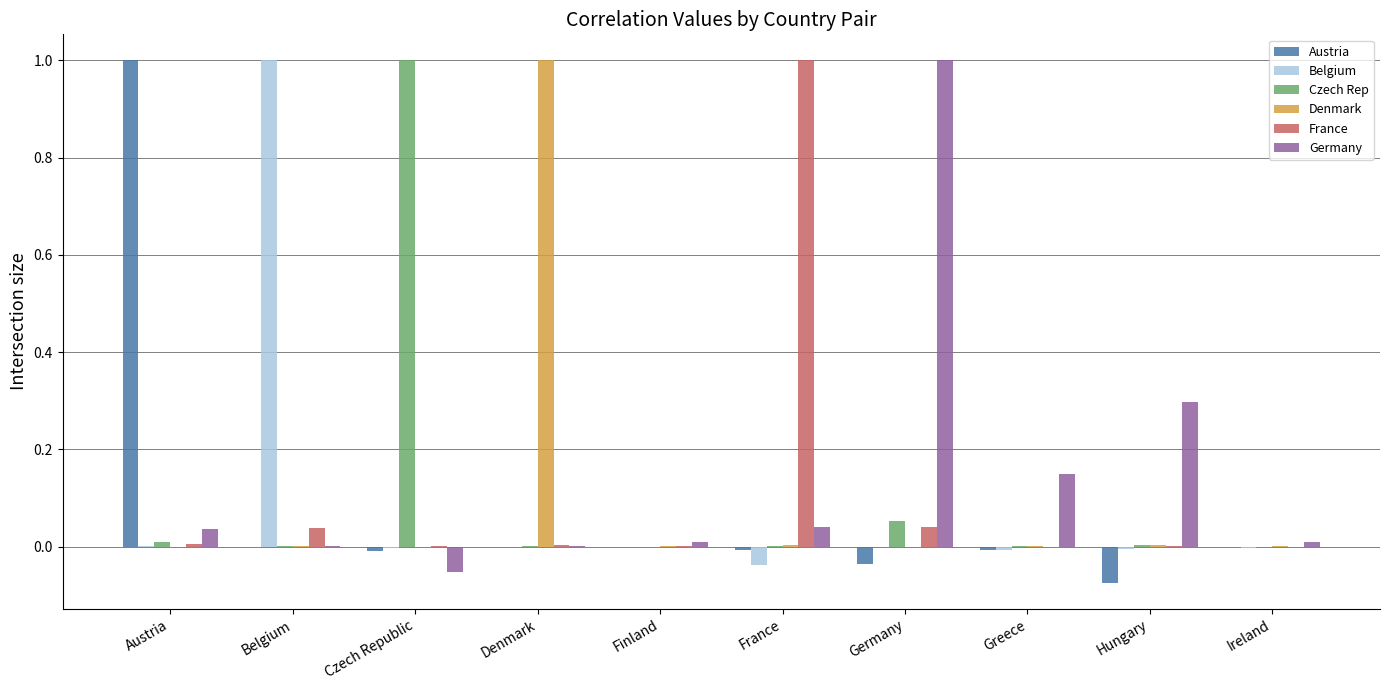

What is the maximum value shown in the chart?

1.0